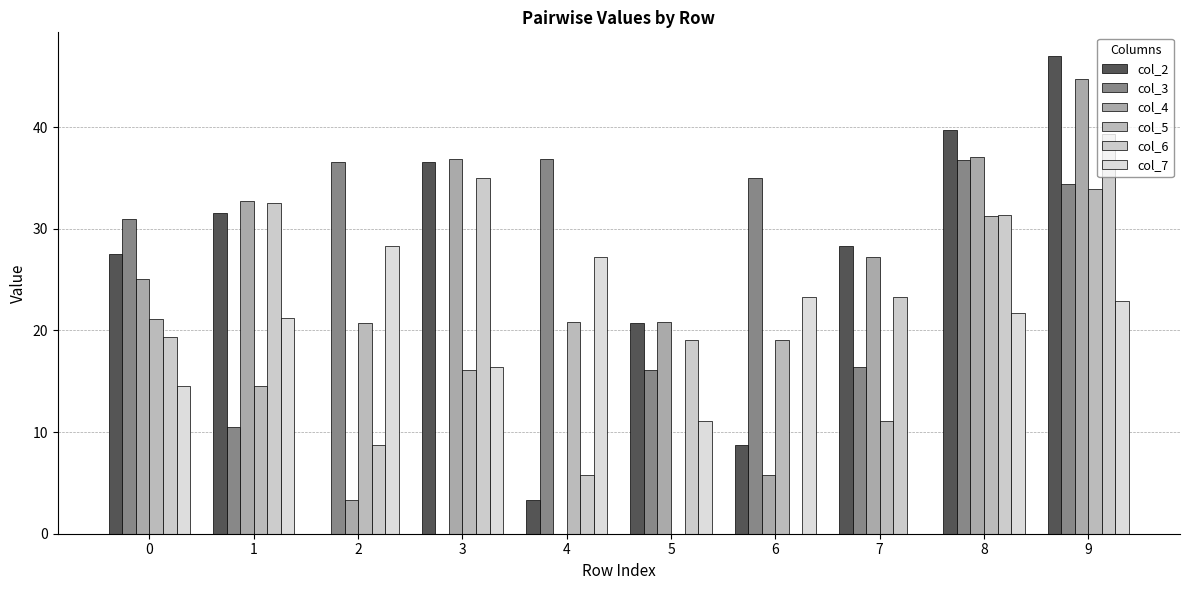

What are all the series names shown in the legend?

col_2, col_3, col_4, col_5, col_6, col_7